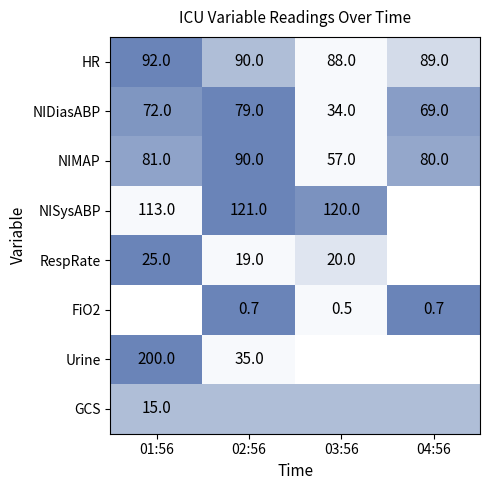

Where does the HR series first go above 90?

01:56